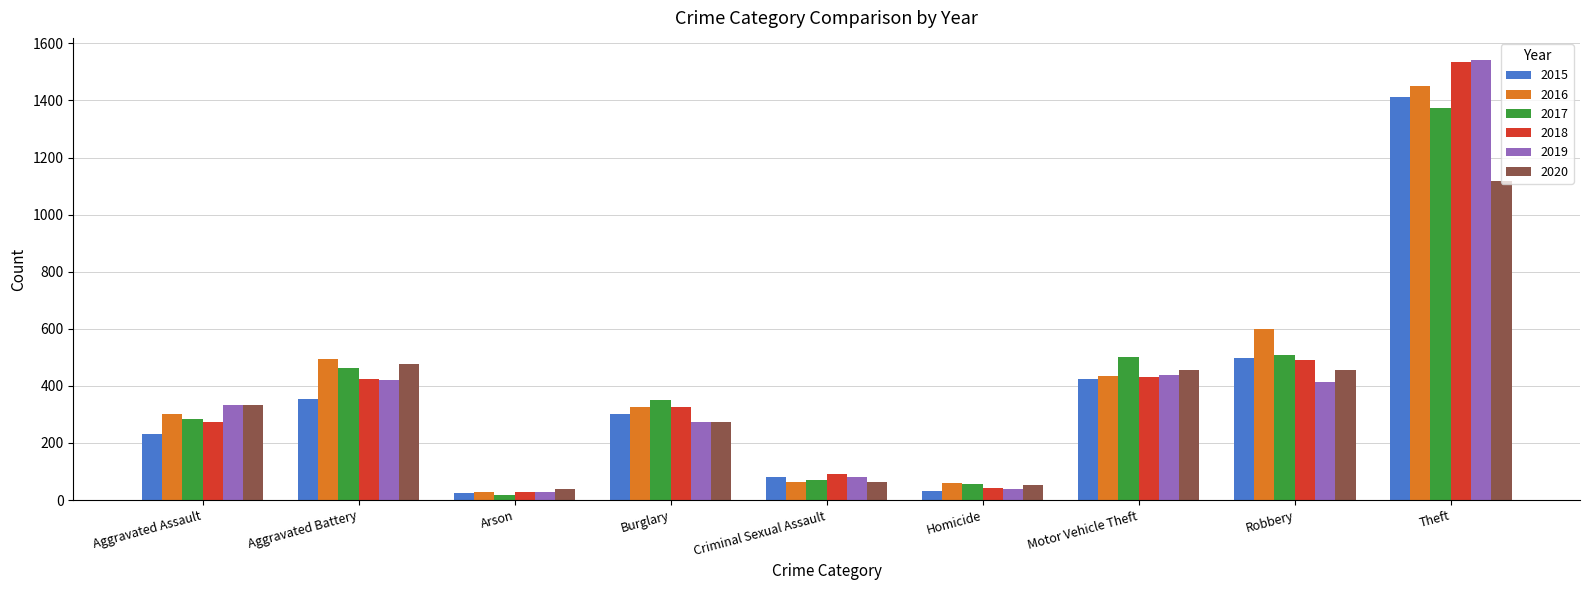

Which label corresponds to the largest value in the chart?

Theft